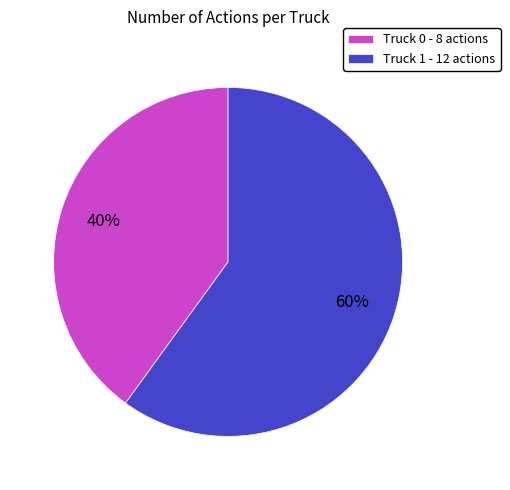

True or false: Truck 1 accounts for 72% of the total.

False